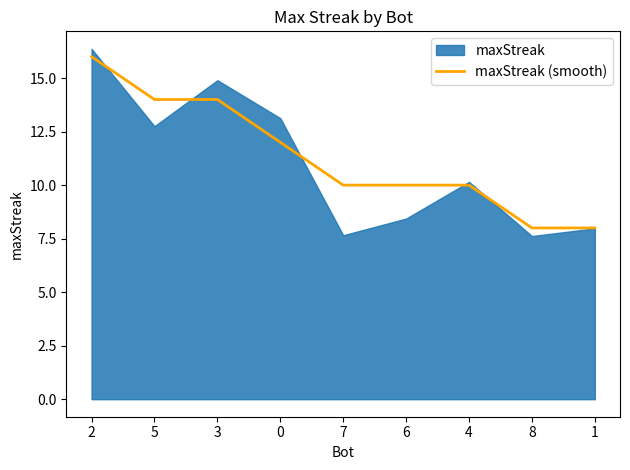

What is the label of the 1st point from the right?

1